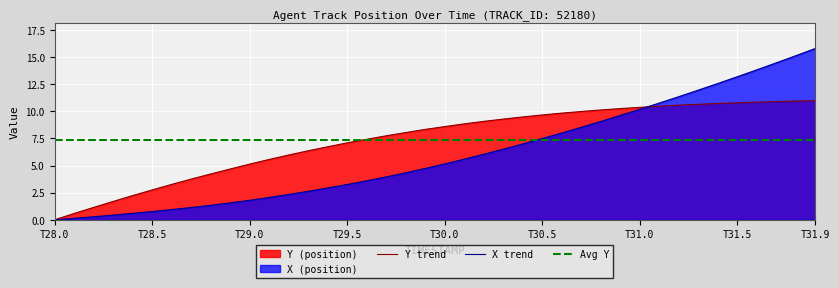

True or false: X trend has more than 1 points higher than both neighbors.

False